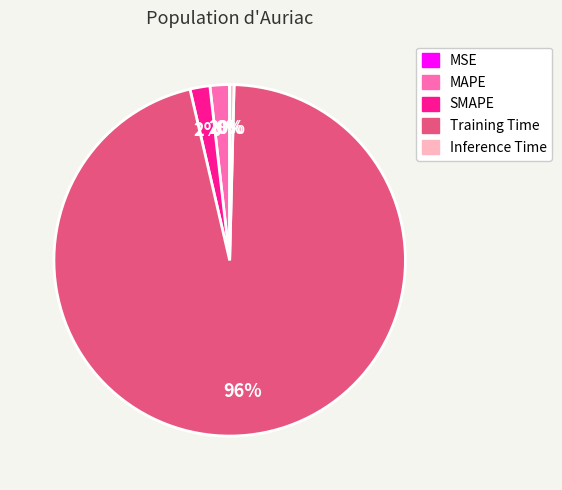

Is the sum of MAPE and Training Time greater than half?

Yes